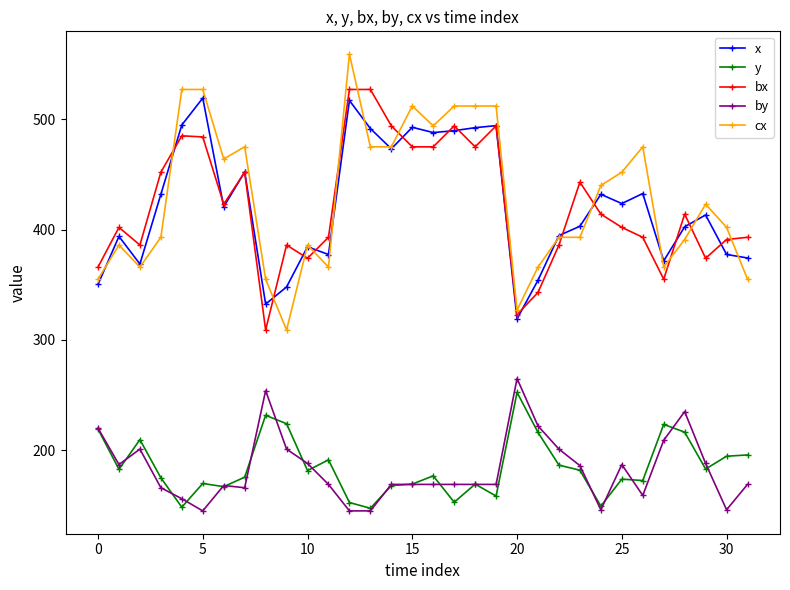

True or false: bx and y intersect in this chart.

False